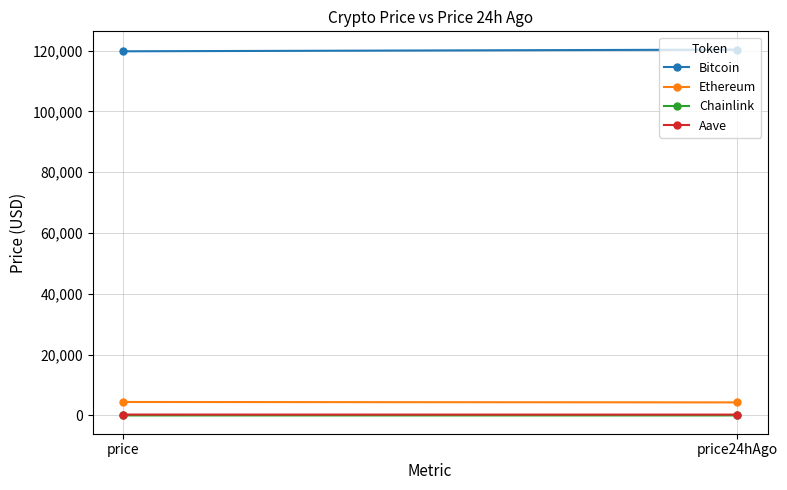

Which series has the largest total across all categories?

Bitcoin